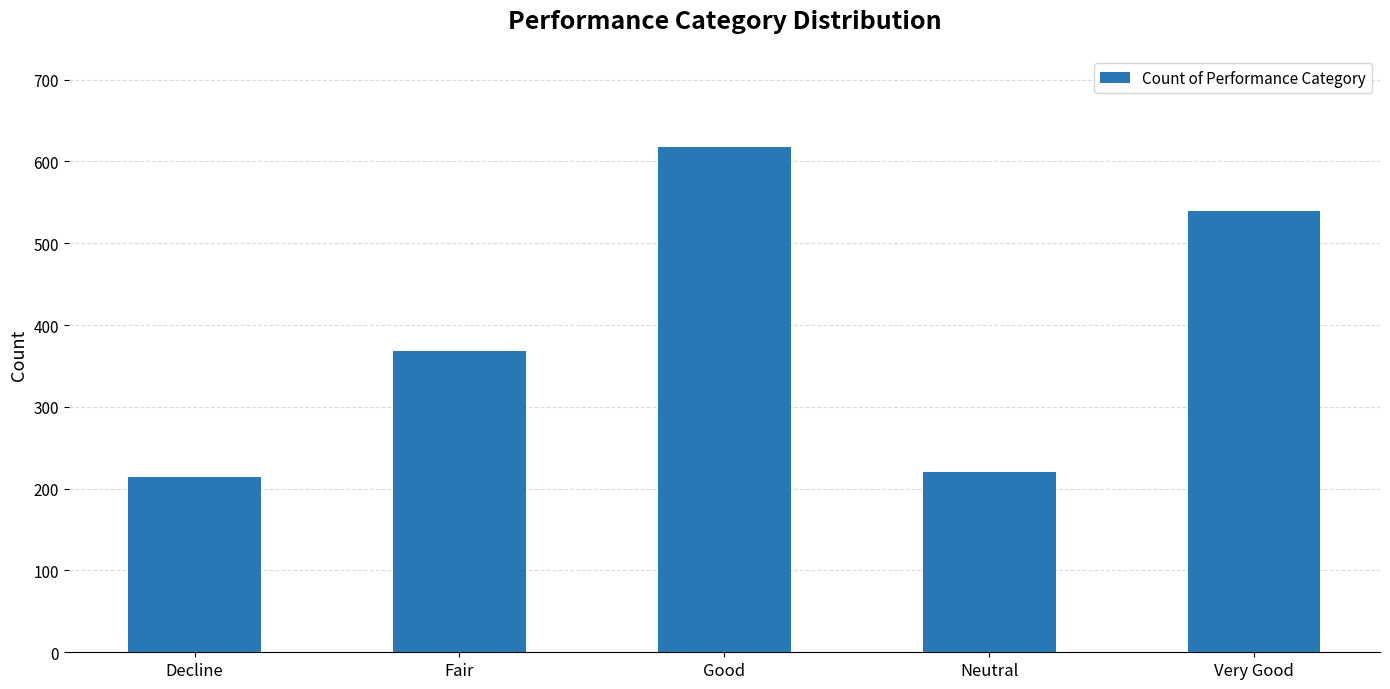

Are the bars grouped side by side (vs. stacked)?

No